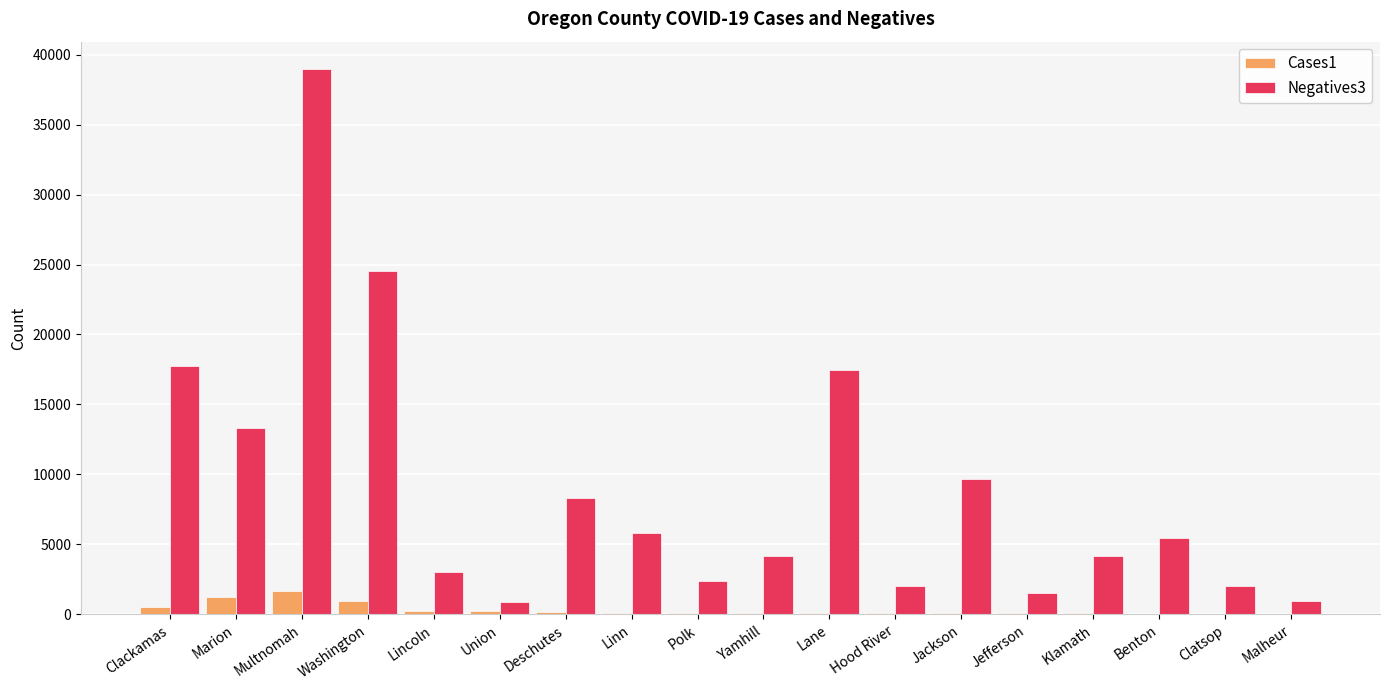

What is the sum of the Cases1 values at Hood River and Benton?

151